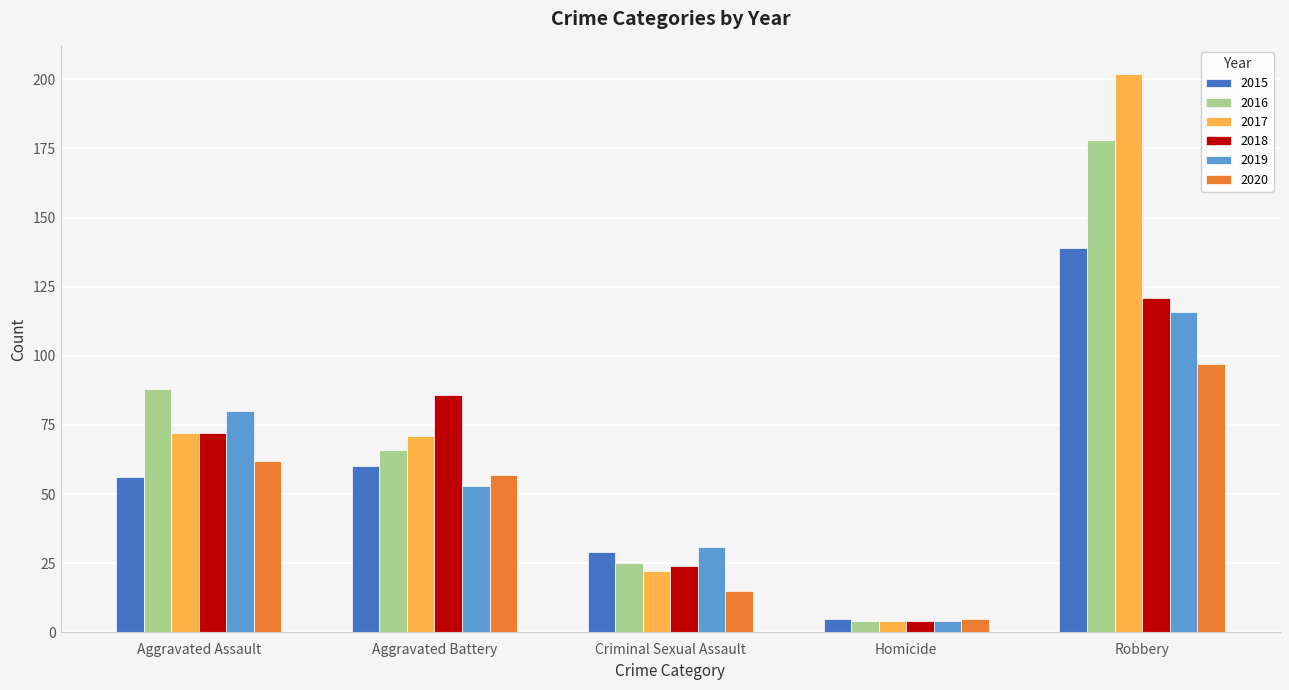

Which series has the largest total across all categories?

2017